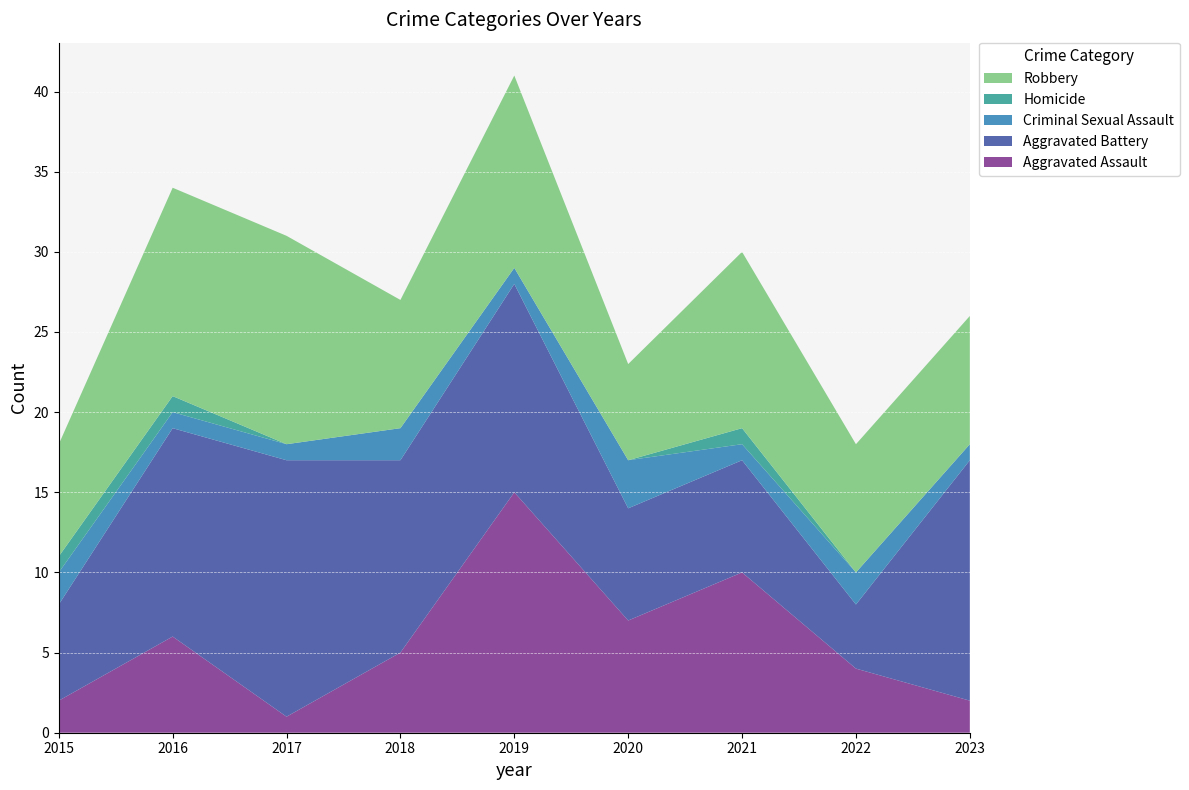

Reading left to right, transcribe all the data shown in this chart.

Aggravated Assault: 2015=2	2016=6	2017=1	2018=5	2019=15	2020=7	2021=10	2022=4	2023=2
Aggravated Battery: 2015=6	2016=13	2017=16	2018=12	2019=13	2020=7	2021=7	2022=4	2023=15
Criminal Sexual Assault: 2015=2	2016=1	2017=1	2018=2	2019=1	2020=3	2021=1	2022=2	2023=1
Homicide: 2015=1	2016=1	2017=0	2018=0	2019=0	2020=0	2021=1	2022=0	2023=0
Robbery: 2015=7	2016=13	2017=13	2018=8	2019=12	2020=6	2021=11	2022=8	2023=8